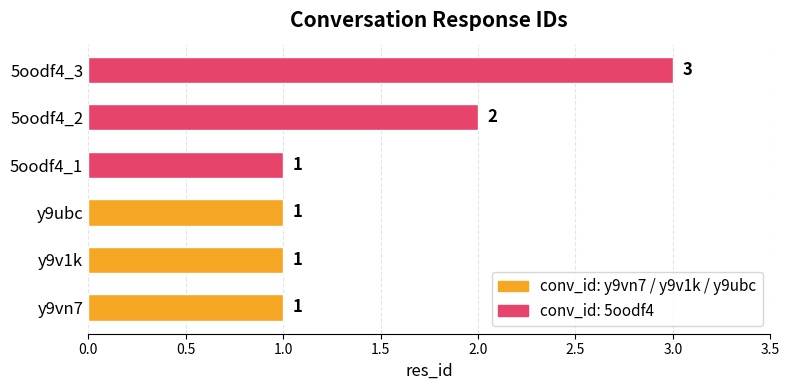

What is the sum of all values?

9